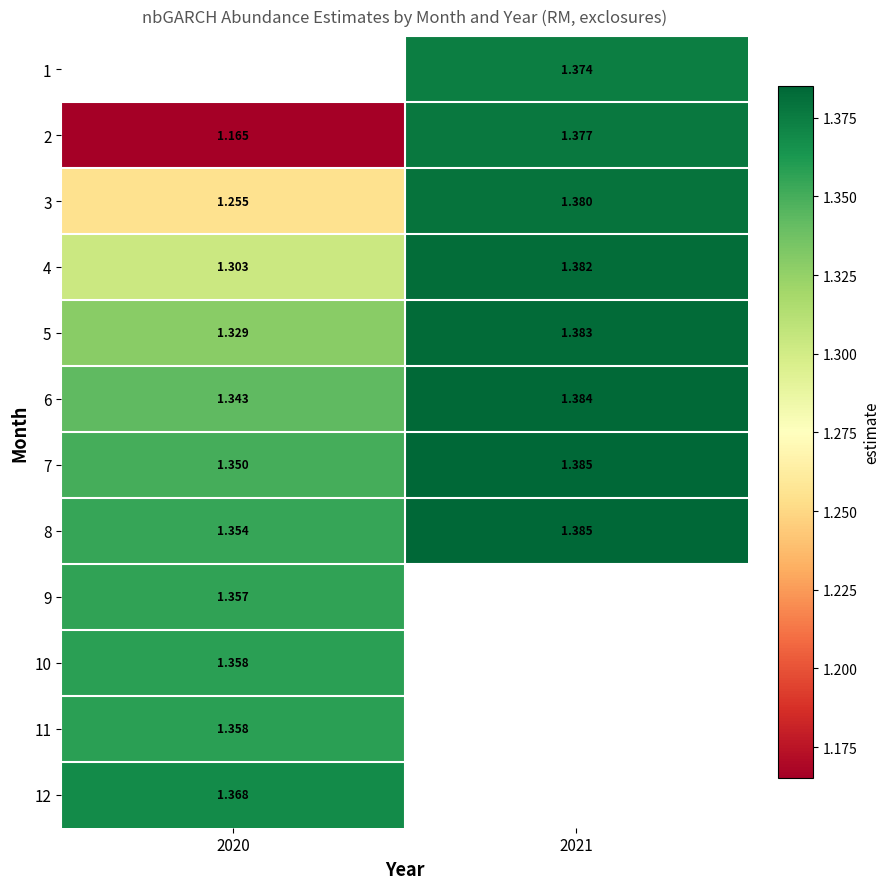

What is the maximum value shown in the chart?

1.4